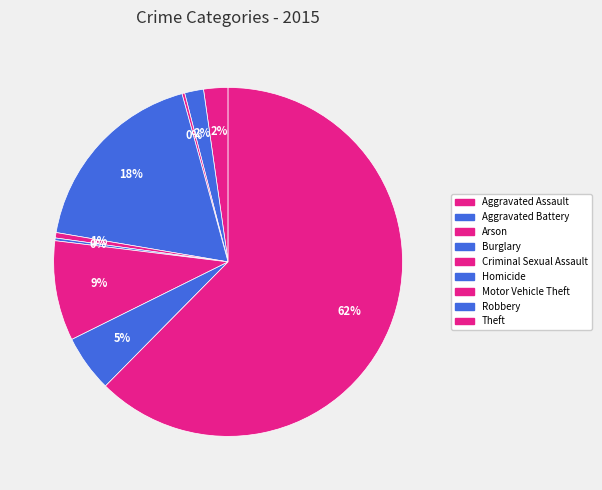

Rank the categories by value from lowest to highest.

Arson, Homicide, Criminal Sexual Assault, Aggravated Battery, Aggravated Assault, Robbery, Motor Vehicle Theft, Burglary, Theft